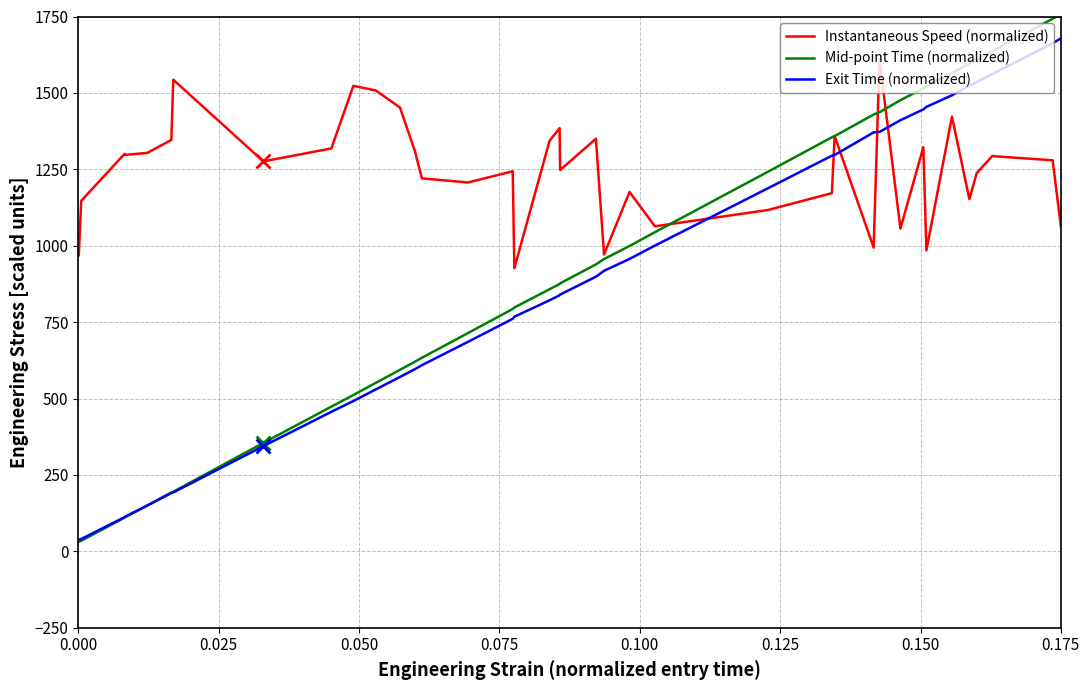

Which series has the largest total across all categories?

Instantaneous Speed (normalized)